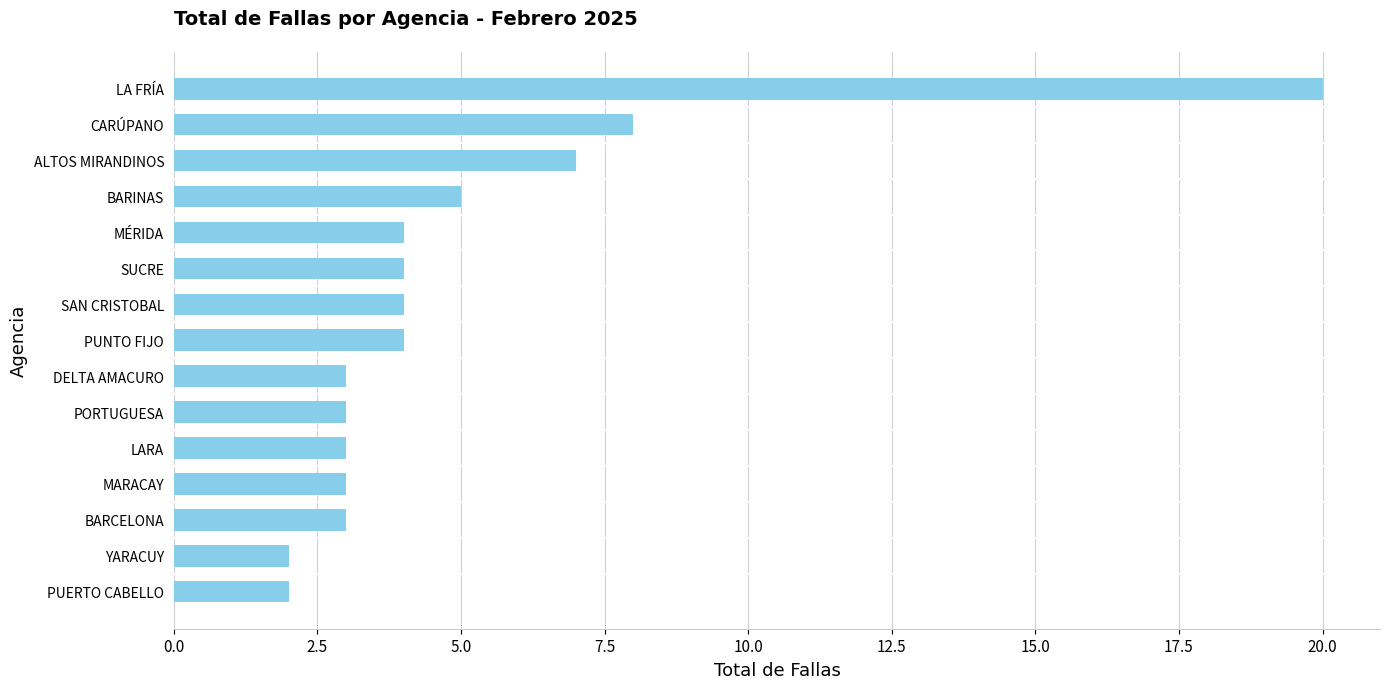

How many data points does each series have?

15